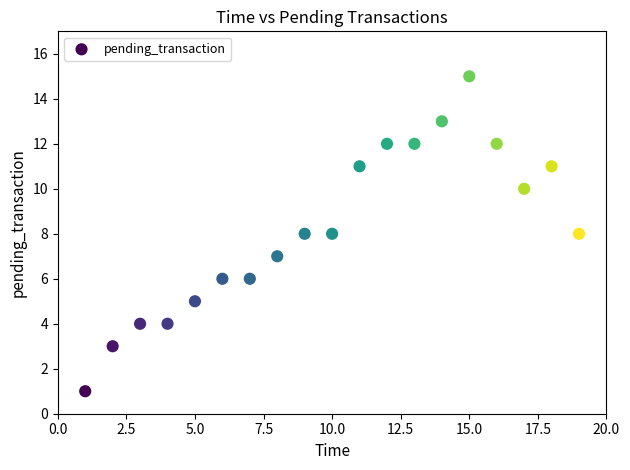

What is the range of X values (max minus min)?

18